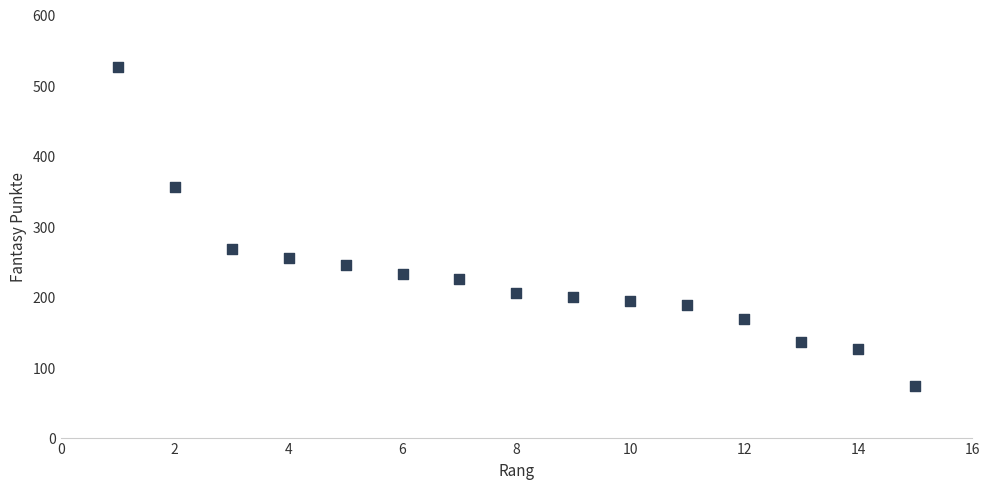

What Y value in the scatter plot is closest to 299?

268